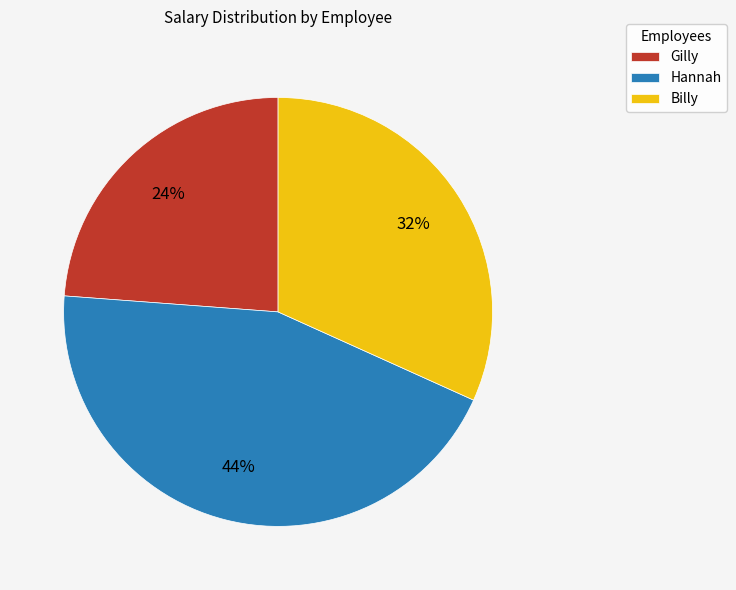

To the nearest percent, what is the average slice percentage?

33%